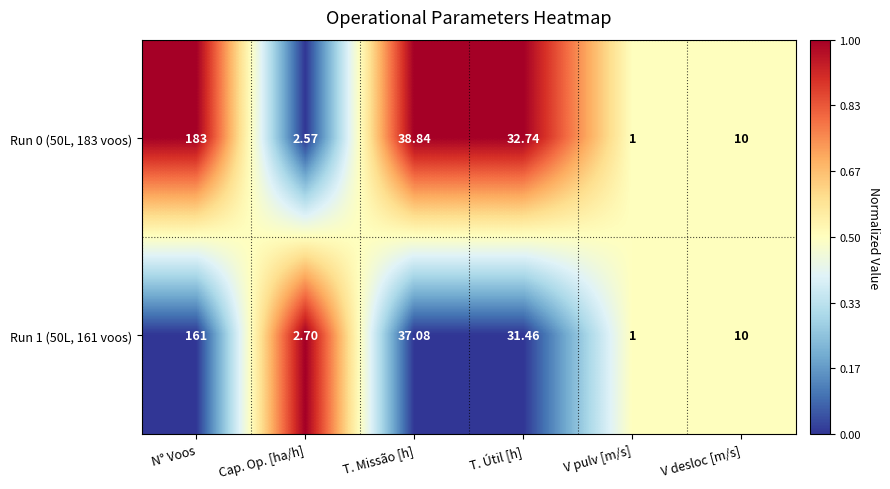

Where is Run 0 (50L, 183 voos) nearest to the value 92?

T. Missão [h]